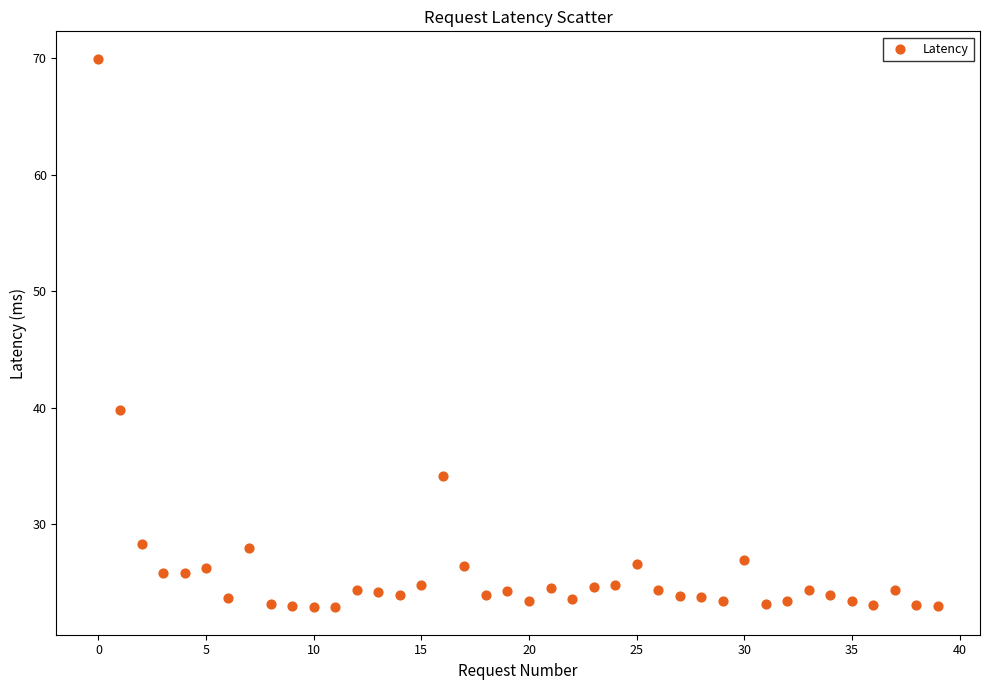

What Y value in the scatter plot is closest to 46?

39.8